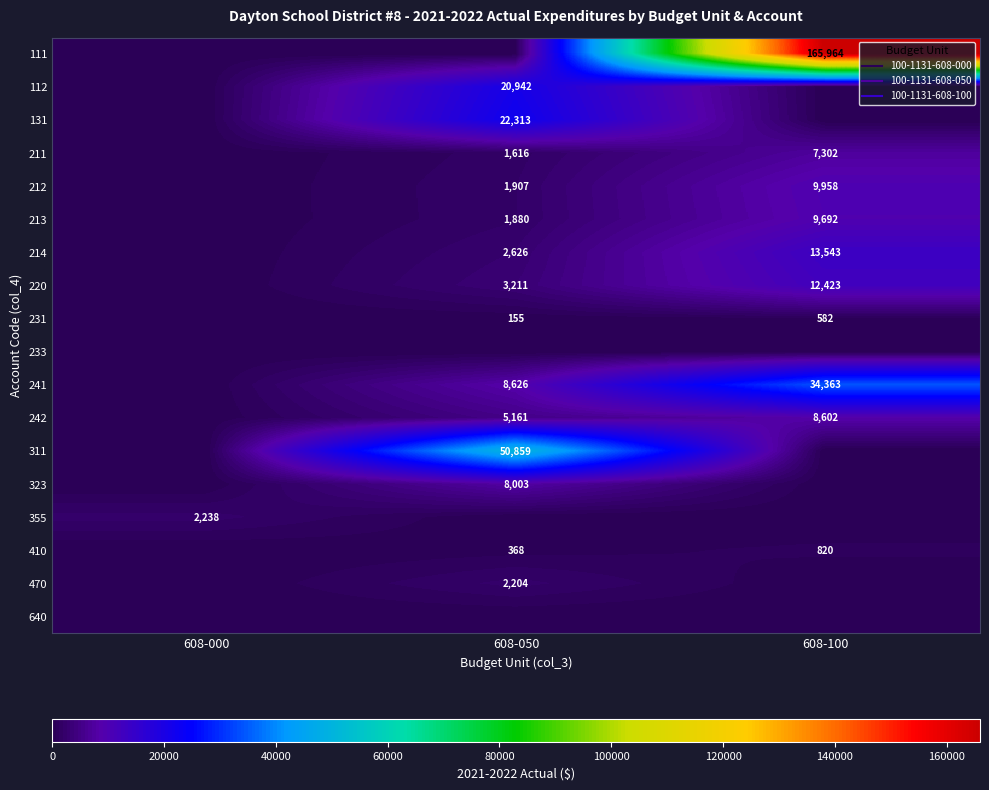

Is the value of 231 at 608-050 greater than the value of 213 at 608-050?

No